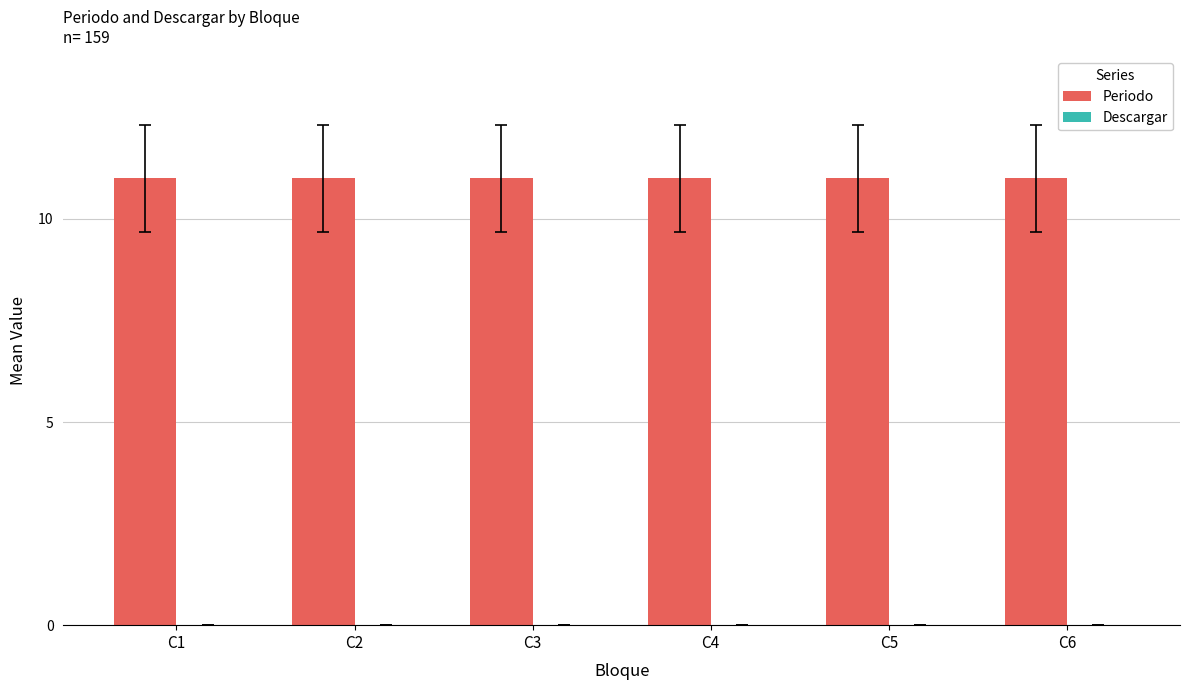

Reading left to right, extract all data points from this chart.

Periodo: C1=11	C2=11	C3=11	C4=11	C5=11	C6=11
Descargar: C1=0	C2=0	C3=0	C4=0	C5=0	C6=0